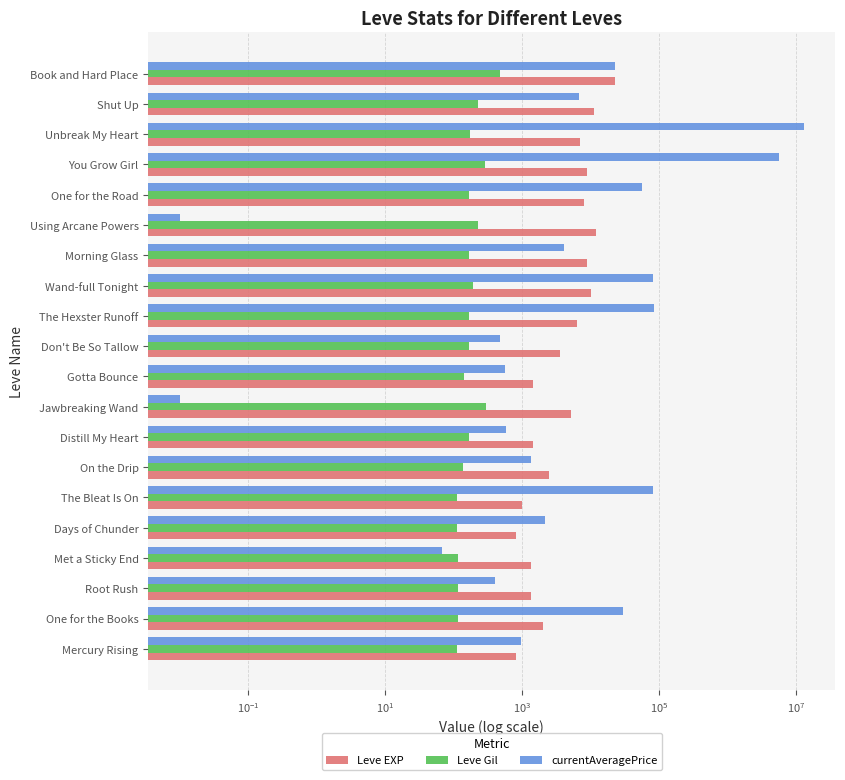

Read the Leve Gil value at Met a Sticky End.

115.0